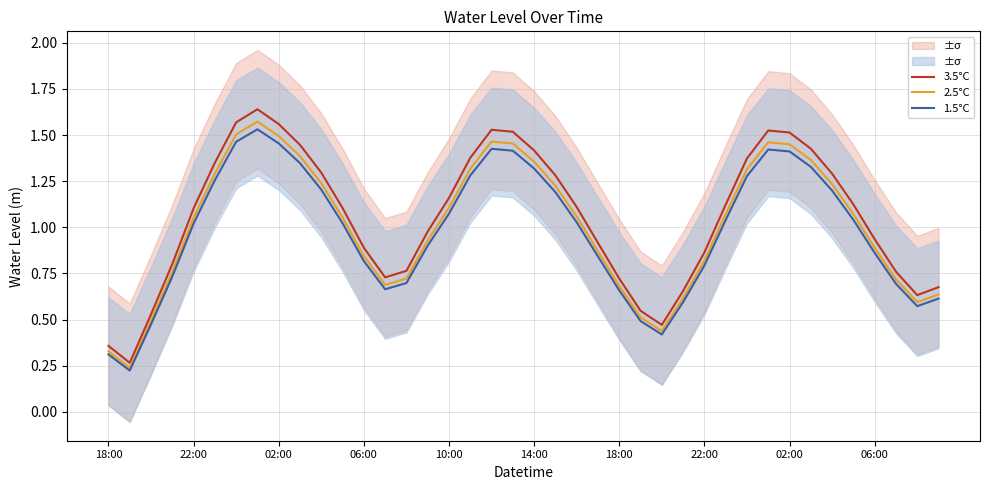

The 2.5°C series shows 0.5 at 25. True or false?

True